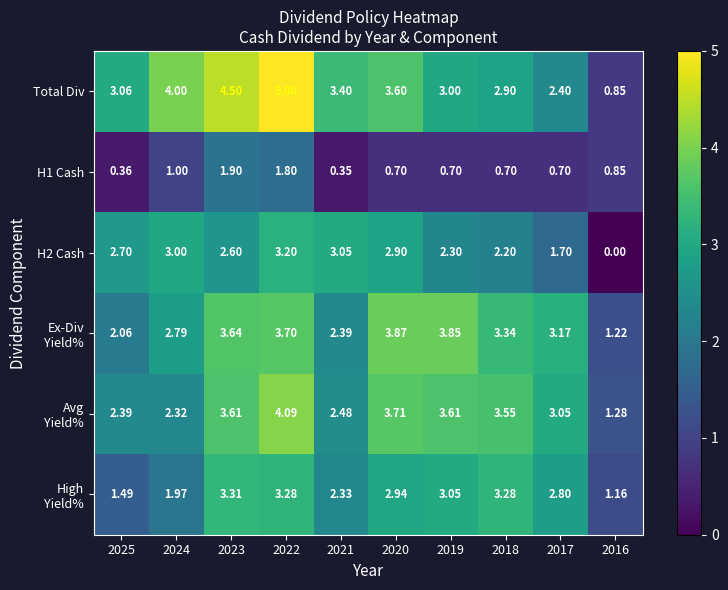

Which label corresponds to the largest value in the chart?

2022